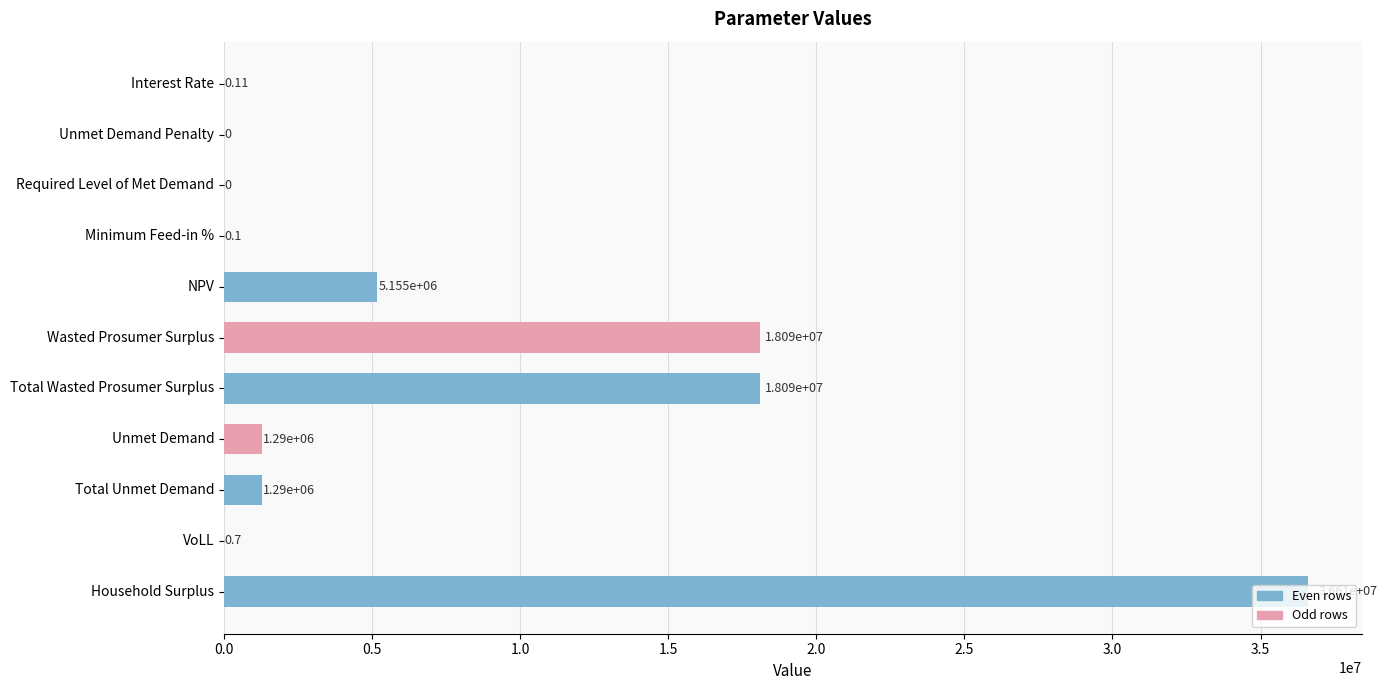

Which has a higher value, Wasted Prosumer Surplus or Interest Rate?

Wasted Prosumer Surplus